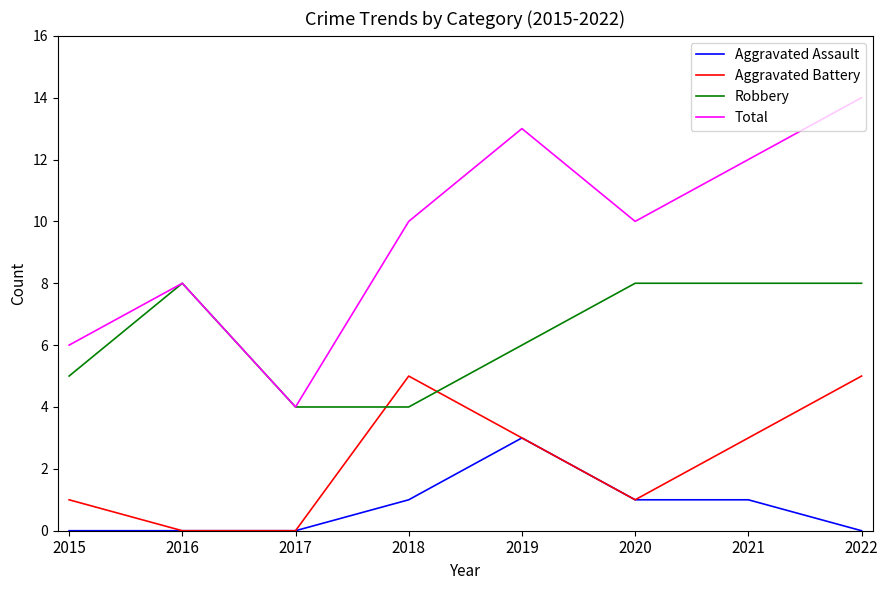

Which series has the widest spread of values?

Total